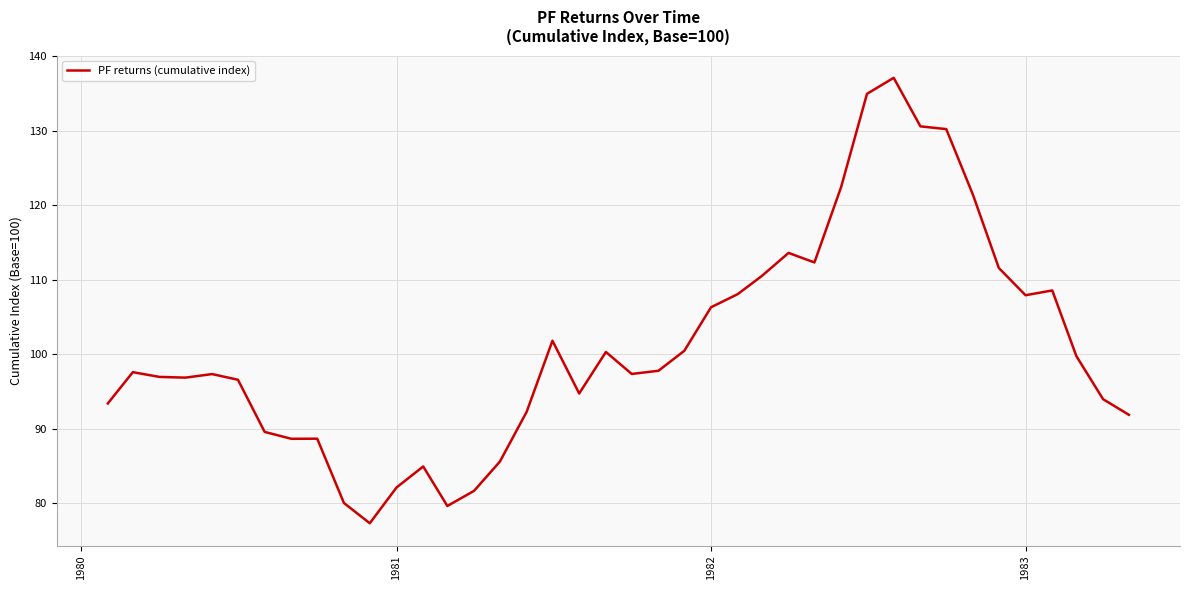

What is the maximum value shown in the chart?

137.1